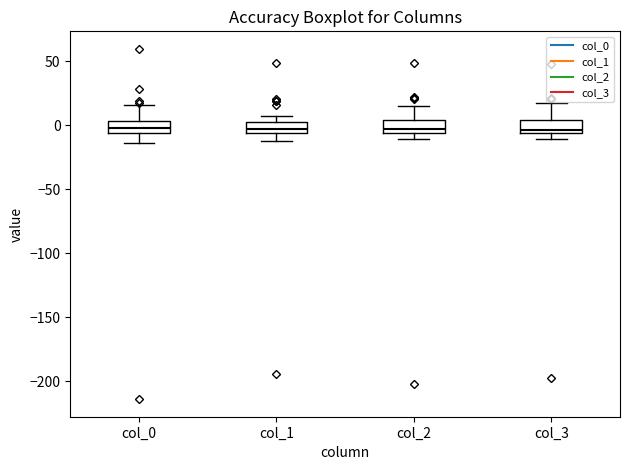

Reading left to right, read every box against the y-axis: the position of its median line, the range the box covers, and the ends of its whiskers. The values are not printed on the chart, so give them approximately, as read against the axis.

col_0: median 0, box -5 to 5, whiskers -15 to 15
col_1: median -5 (inside the box), box -5 to 5, whiskers -10 to 5 (above the box's upper edge)
col_2: median -5 (just above the box's lower edge), box -5 to 5, whiskers -10 to 15
col_3: median -5 (just above the box's lower edge), box -5 to 5, whiskers -10 to 15